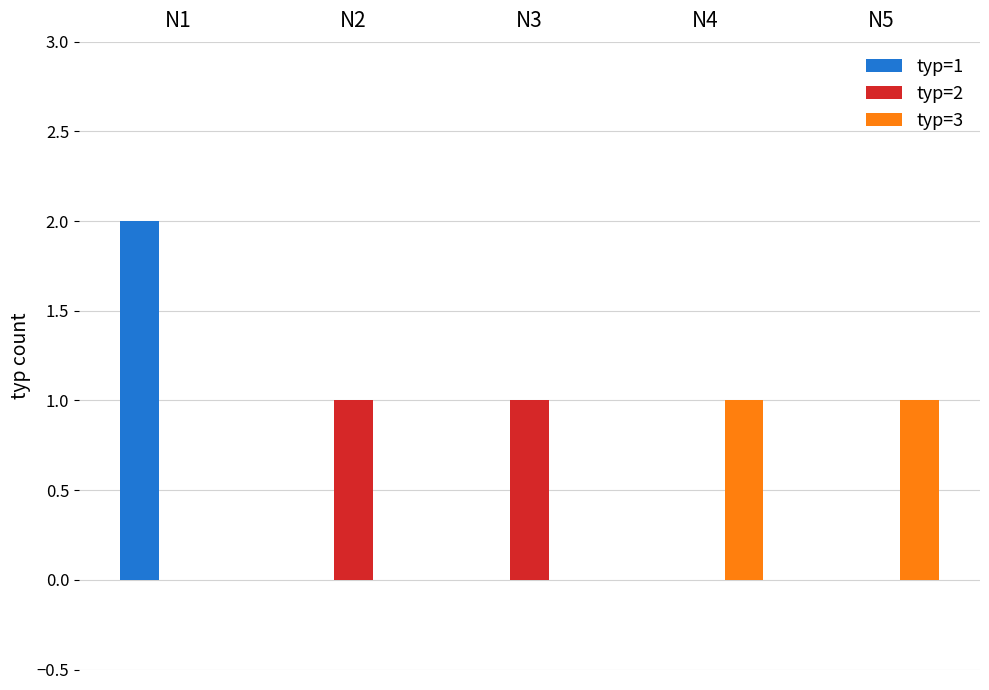

Count the number of data series in this chart.

3